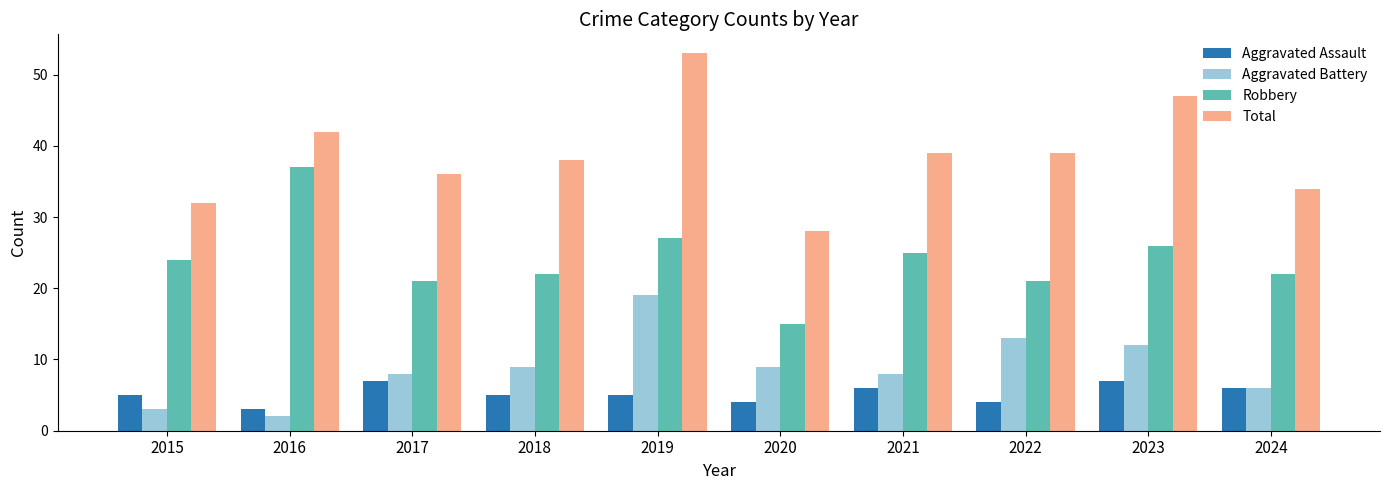

List the series in order of their peak value, highest first.

Total, Robbery, Aggravated Battery, Aggravated Assault